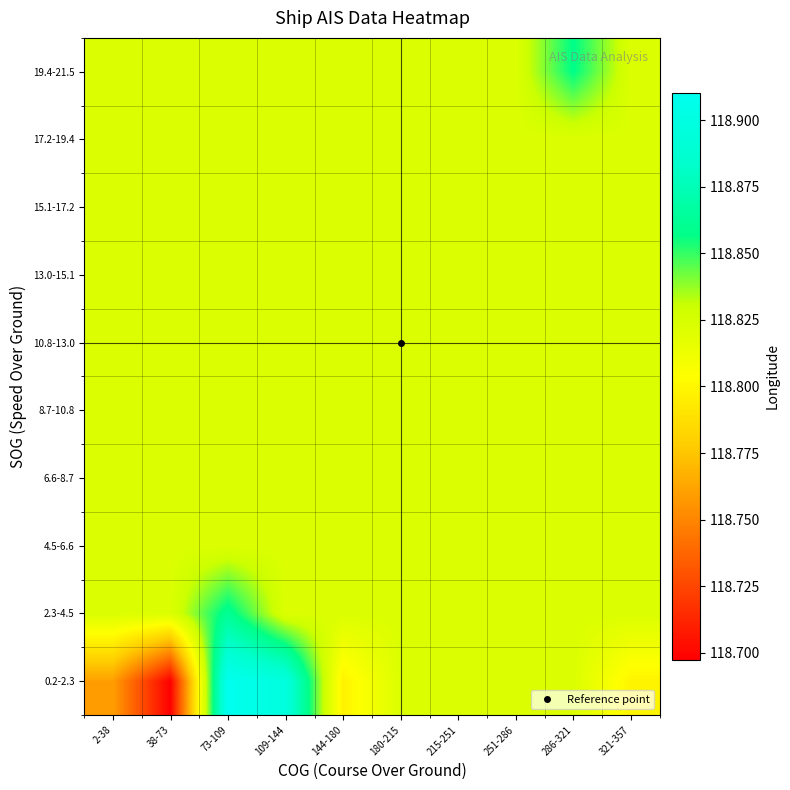

Reading right to left, what are all the values shown in this chart?

0.2-2.3: 321-357=118.8	286-321=118.8	251-286=118.8	215-251=118.8	180-215=118.8	144-180=118.8	109-144=118.9	73-109=118.9	38-73=118.7	2-38=118.8
2.3-4.5: 321-357=118.8	286-321=118.8	251-286=118.8	215-251=118.8	180-215=118.8	144-180=118.8	109-144=118.8	73-109=118.9	38-73=118.8	2-38=118.8
4.5-6.6: 321-357=118.8	286-321=118.8	251-286=118.8	215-251=118.8	180-215=118.8	144-180=118.8	109-144=118.8	73-109=118.8	38-73=118.8	2-38=118.8
6.6-8.7: 321-357=118.8	286-321=118.8	251-286=118.8	215-251=118.8	180-215=118.8	144-180=118.8	109-144=118.8	73-109=118.8	38-73=118.8	2-38=118.8
8.7-10.8: 321-357=118.8	286-321=118.8	251-286=118.8	215-251=118.8	180-215=118.8	144-180=118.8	109-144=118.8	73-109=118.8	38-73=118.8	2-38=118.8
10.8-13.0: 321-357=118.8	286-321=118.8	251-286=118.8	215-251=118.8	180-215=118.8	144-180=118.8	109-144=118.8	73-109=118.8	38-73=118.8	2-38=118.8
13.0-15.1: 321-357=118.8	286-321=118.8	251-286=118.8	215-251=118.8	180-215=118.8	144-180=118.8	109-144=118.8	73-109=118.8	38-73=118.8	2-38=118.8
15.1-17.2: 321-357=118.8	286-321=118.8	251-286=118.8	215-251=118.8	180-215=118.8	144-180=118.8	109-144=118.8	73-109=118.8	38-73=118.8	2-38=118.8
17.2-19.4: 321-357=118.8	286-321=118.8	251-286=118.8	215-251=118.8	180-215=118.8	144-180=118.8	109-144=118.8	73-109=118.8	38-73=118.8	2-38=118.8
19.4-21.5: 321-357=118.8	286-321=118.9	251-286=118.8	215-251=118.8	180-215=118.8	144-180=118.8	109-144=118.8	73-109=118.8	38-73=118.8	2-38=118.8